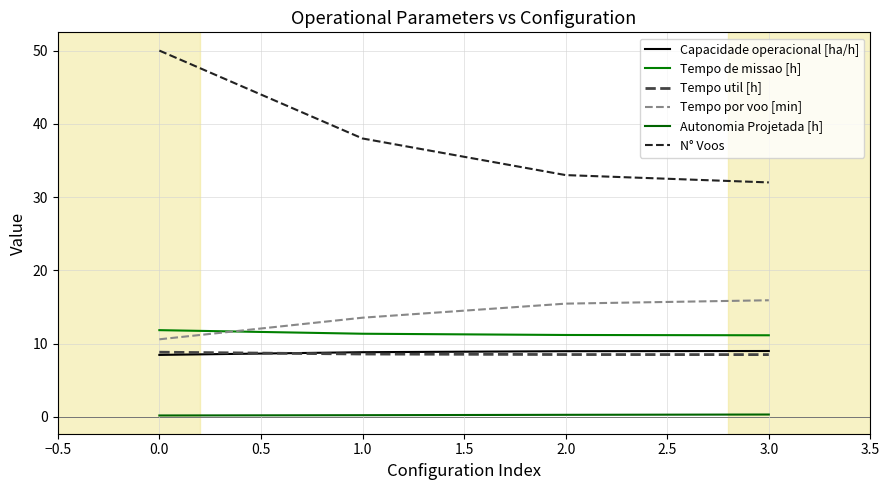

True or false: Tempo util [h] and Autonomia Projetada [h] intersect in this chart.

False